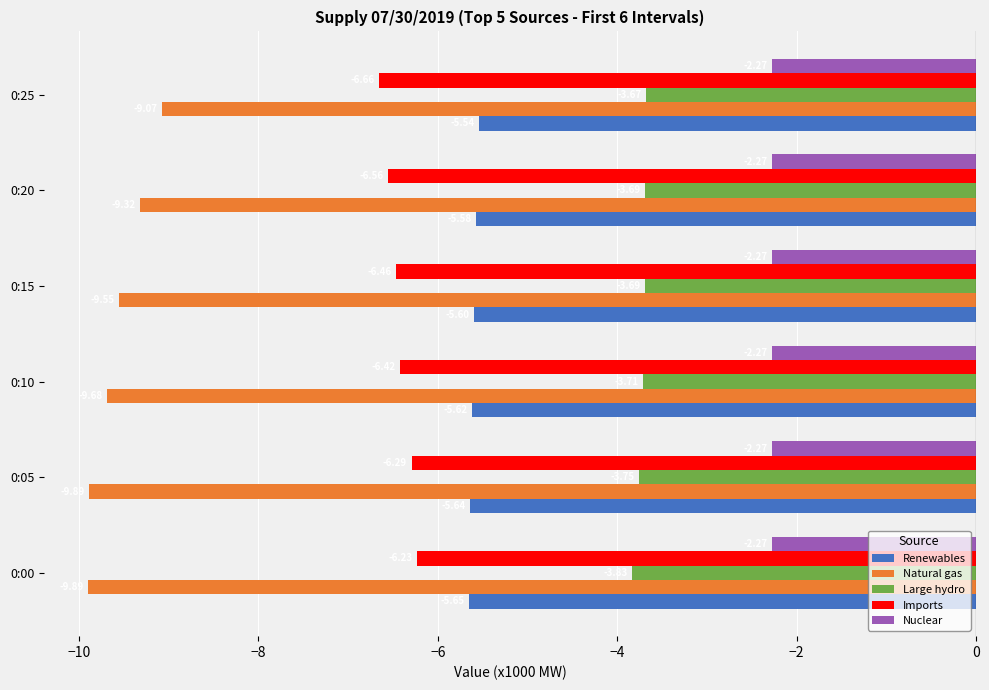

What is the sum of all Imports values?

-38.6